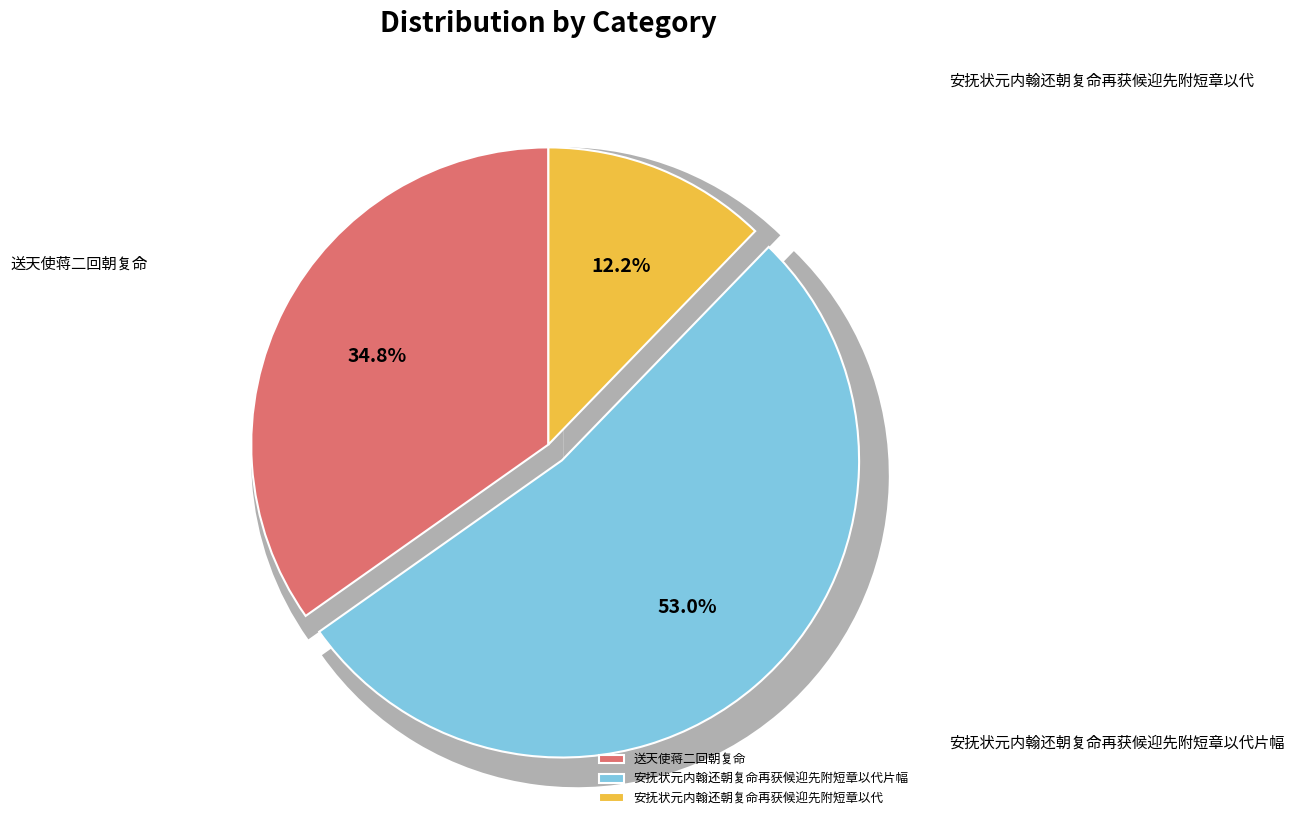

What percentage is the 安抚状元内翰还朝复命再获候迎先附短章以代 slice, to the nearest percent?

12%